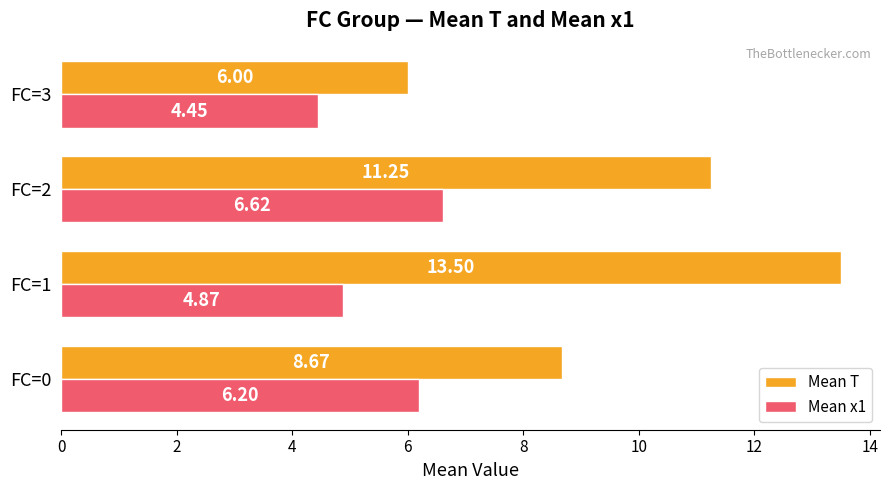

How many values in the Mean T series are below 11?

2